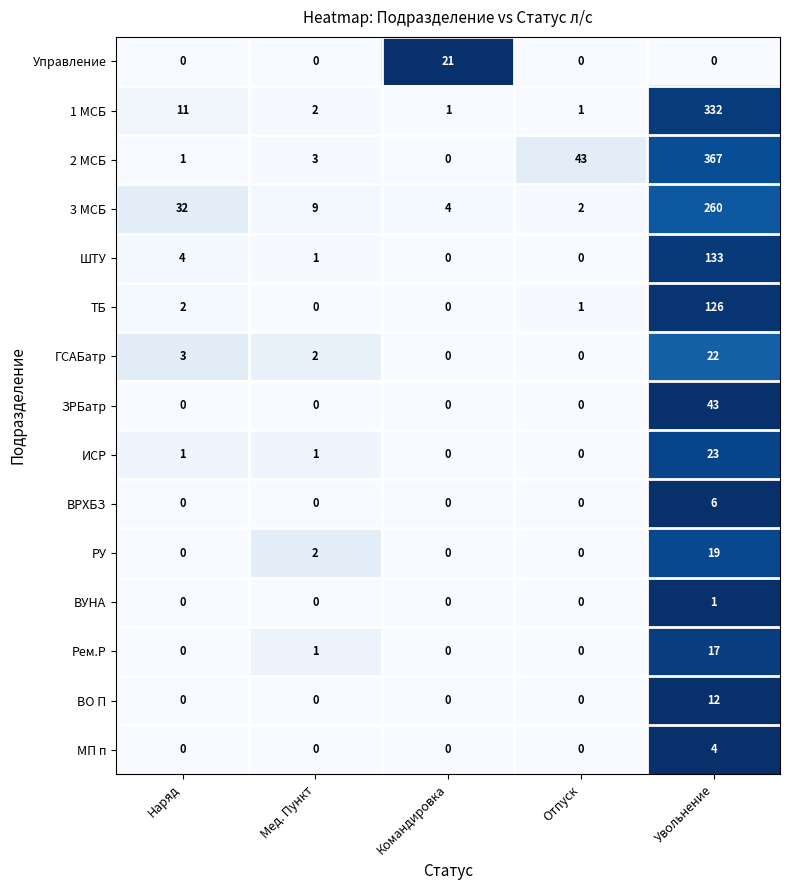

Count the number of categories in the chart.

5